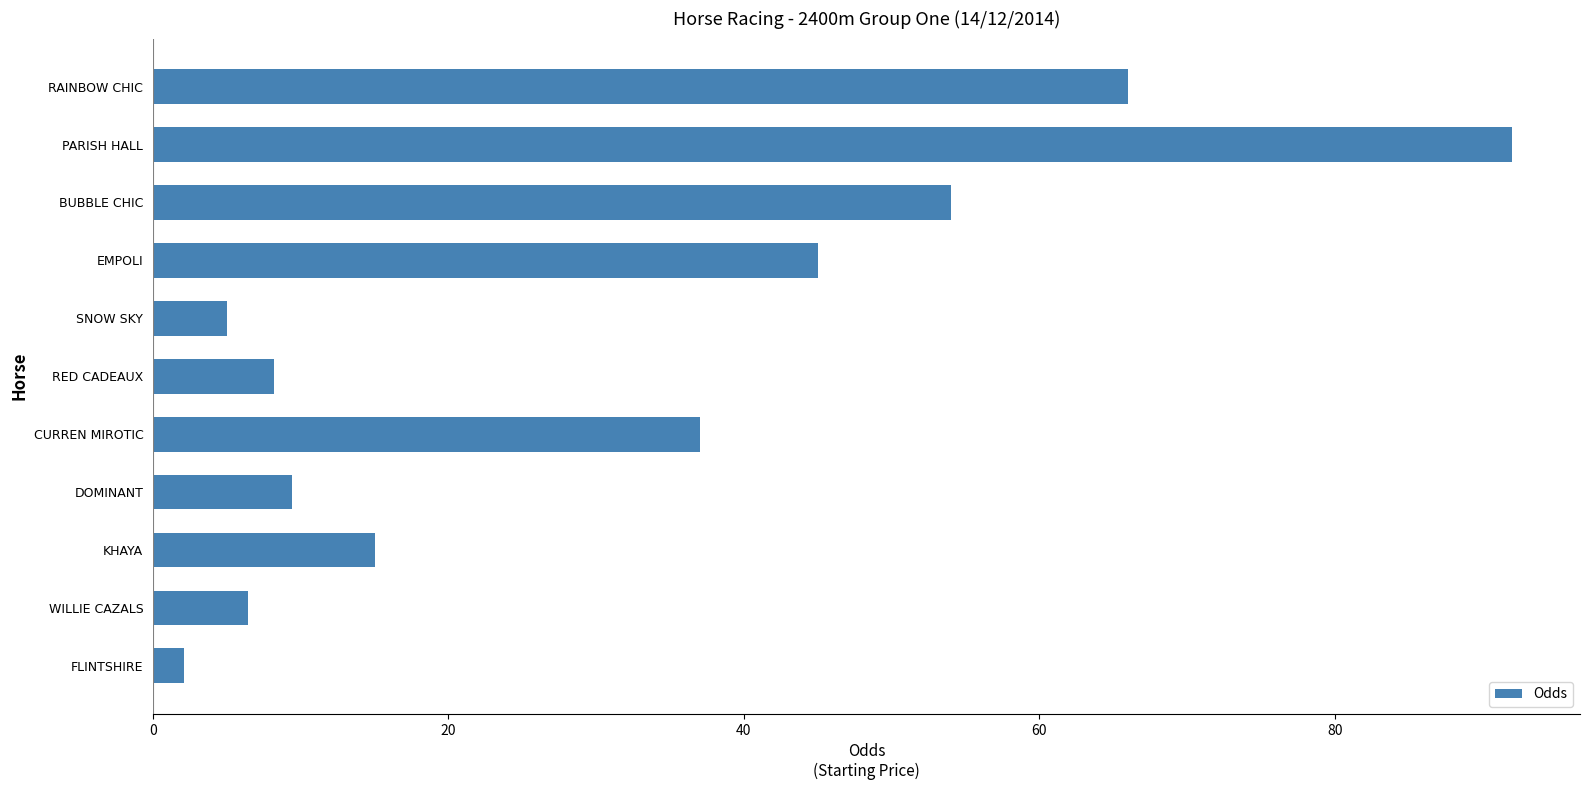

What is the average value?

30.9